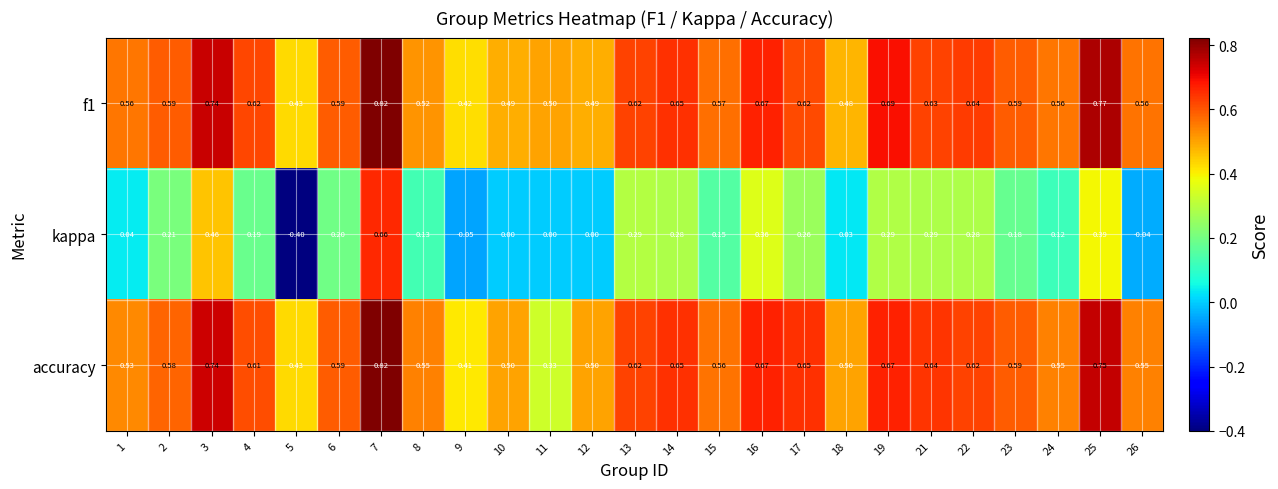

Which series has the largest range (max minus min)?

kappa